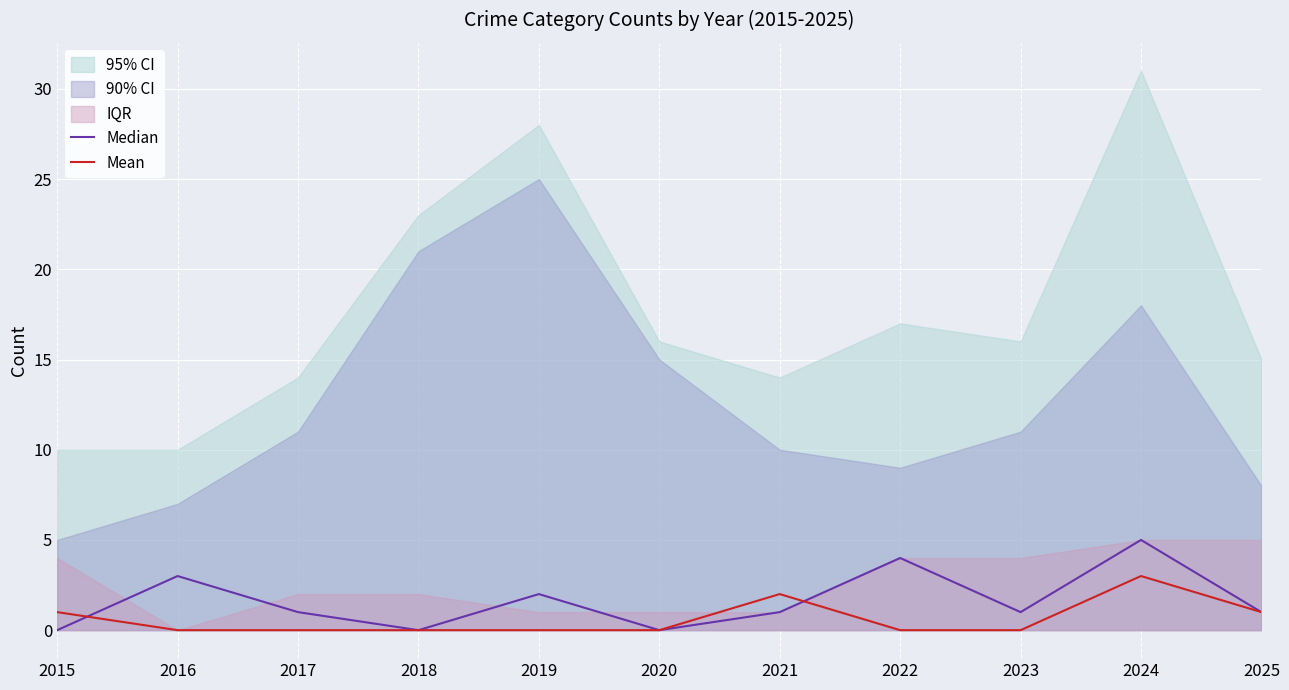

True or false: Median and Mean intersect in this chart.

True